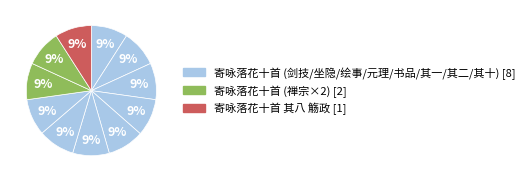

How many slices are in this pie chart?

11